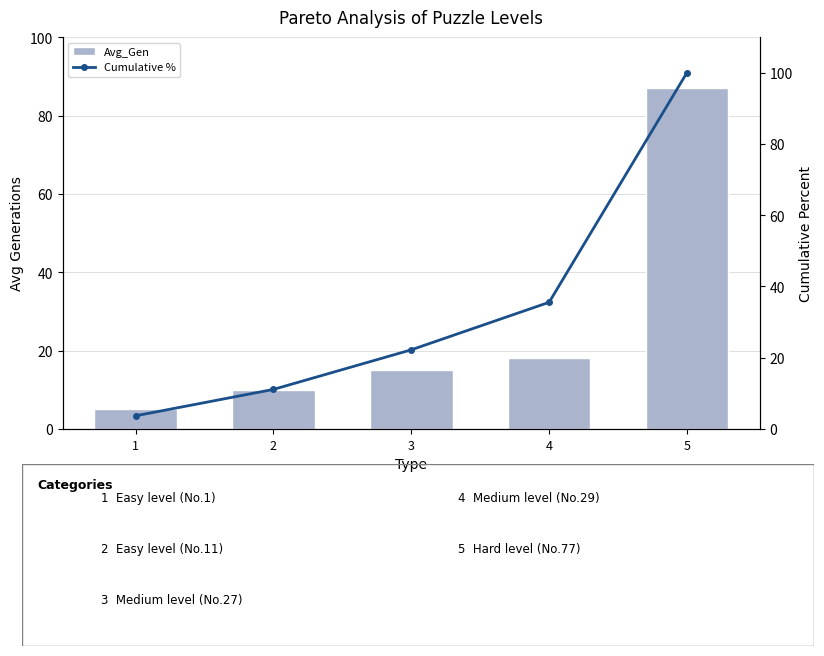

Which series has the largest total across all categories?

Cumulative %